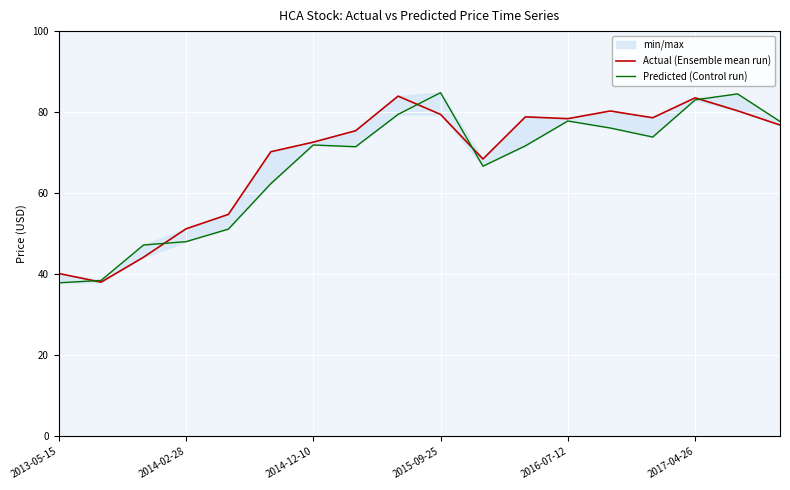

Count the number of categories in the chart.

18